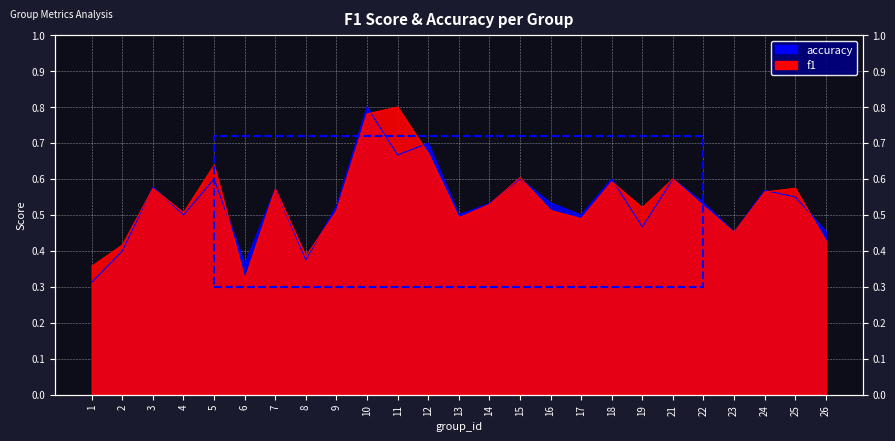

How many interior local valleys does the accuracy series have?

8